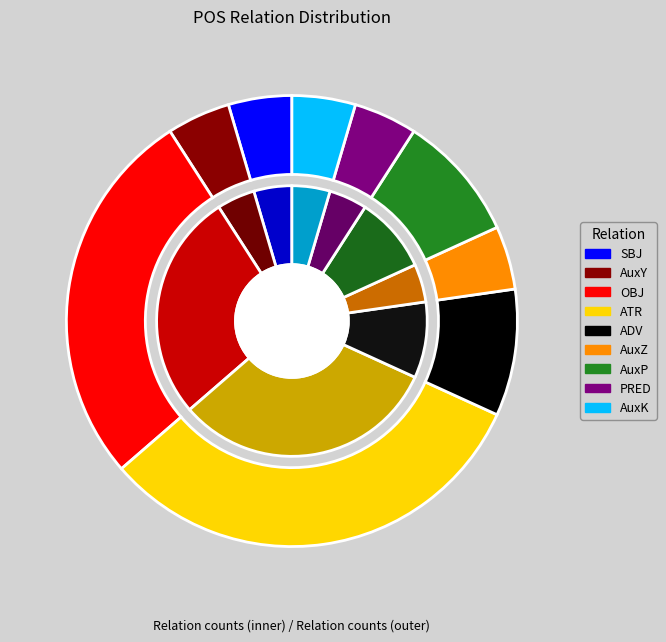

Which has a higher value, ADV or SBJ?

ADV